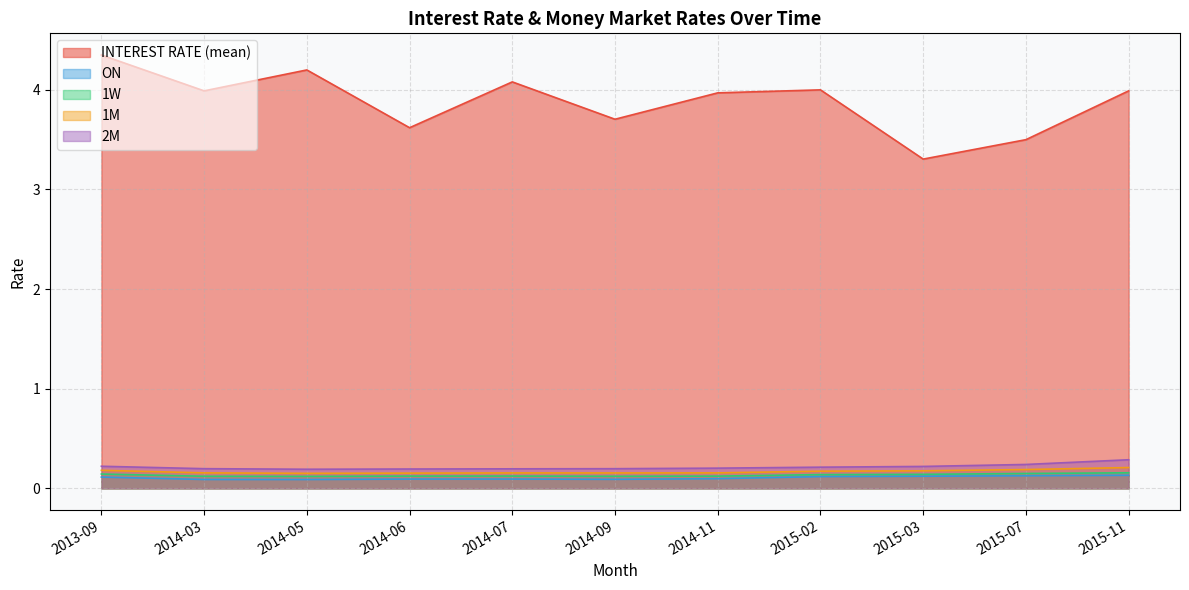

True or false: 2M and 1M cross at least once.

False